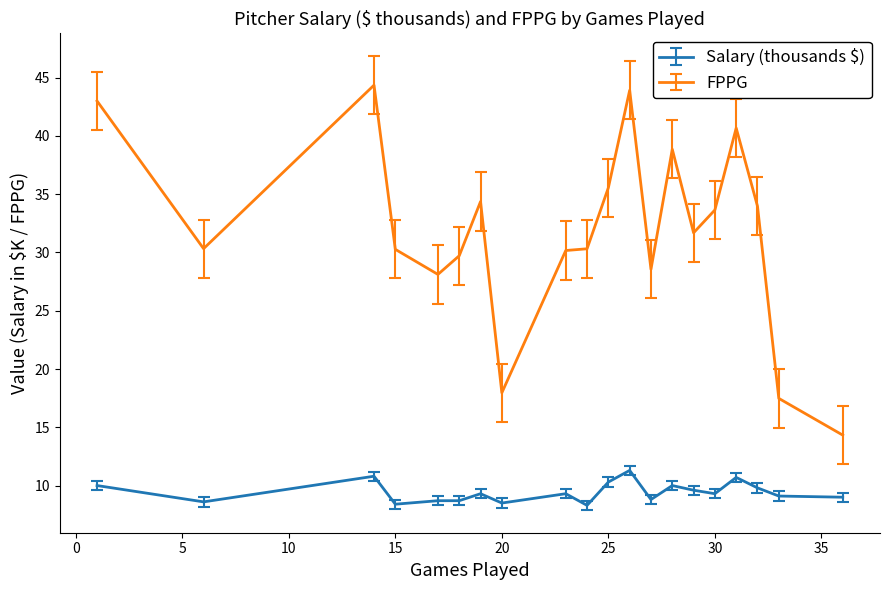

True or false: FPPG and Salary (thousands $) intersect in this chart.

False